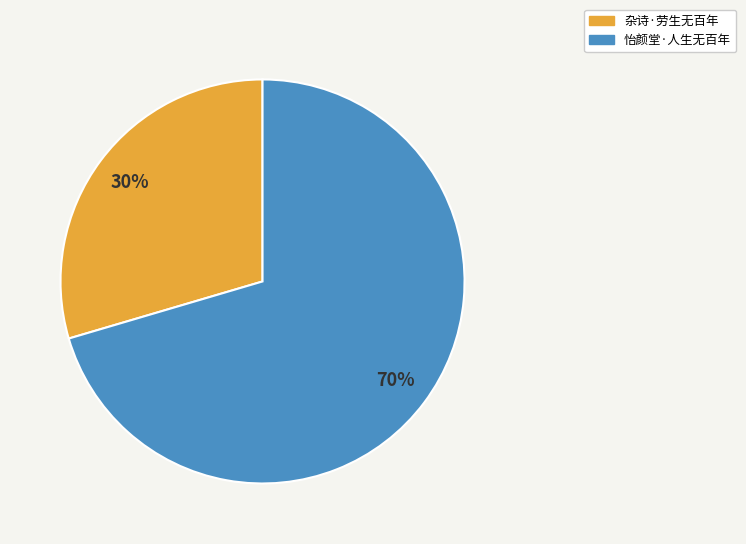

True or false: 杂诗·劳生无百年 accounts for 30% of the total.

True